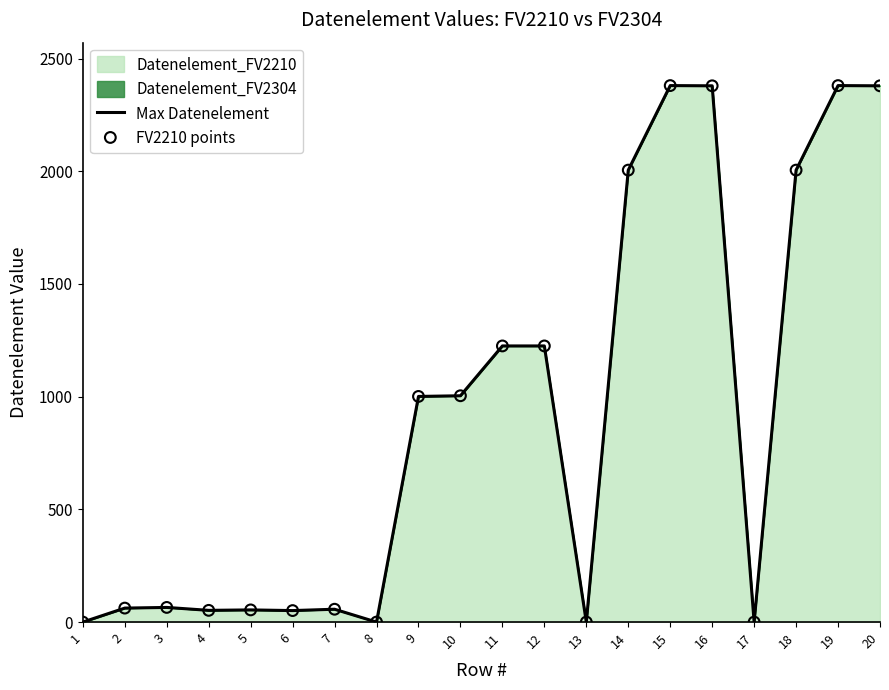

Which series has the largest total across all categories?

Max Datenelement